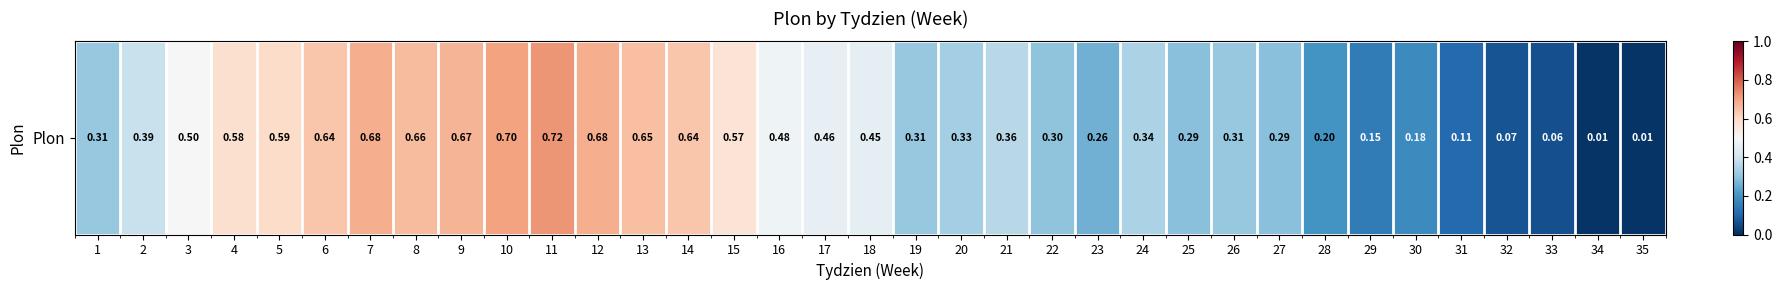

The value at 18 is 0.5. True or false?

True